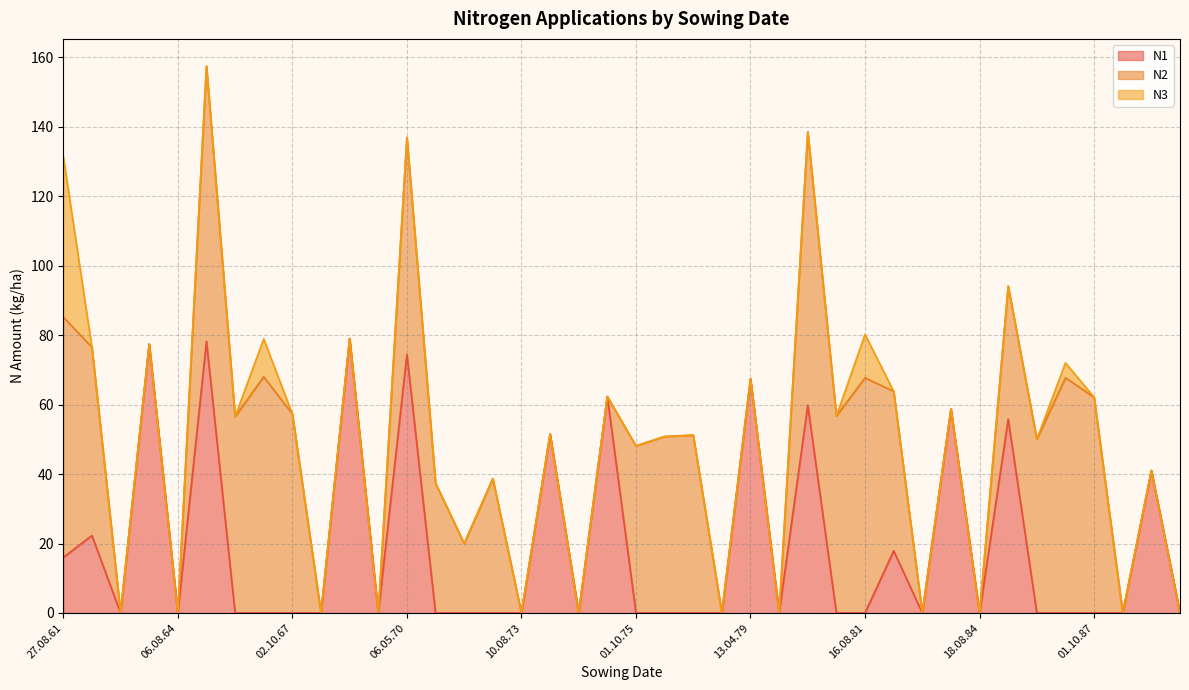

Between 02.10.67 and 01.10.80, which series saw the biggest shift?

N2